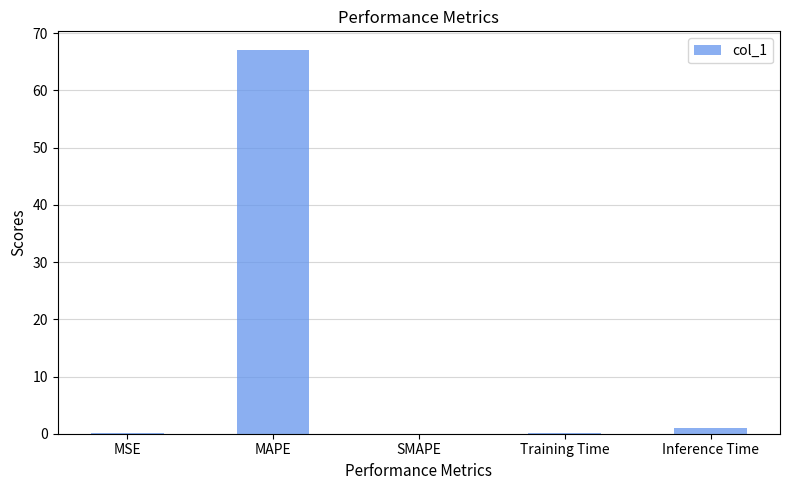

At which category does the chart reach its peak across all series?

MAPE